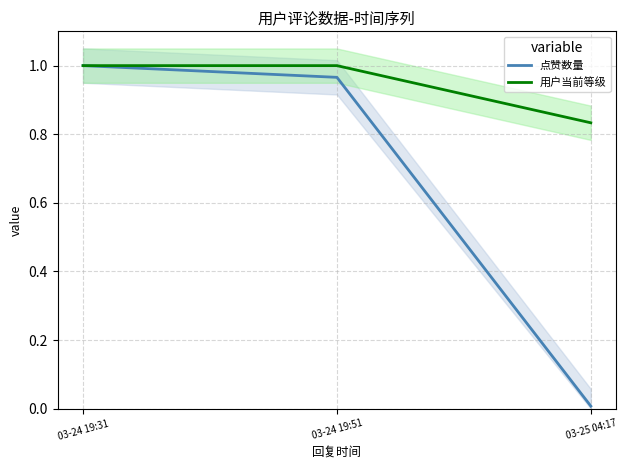

What is the label of the 1st point from the right?

03-25 04:17